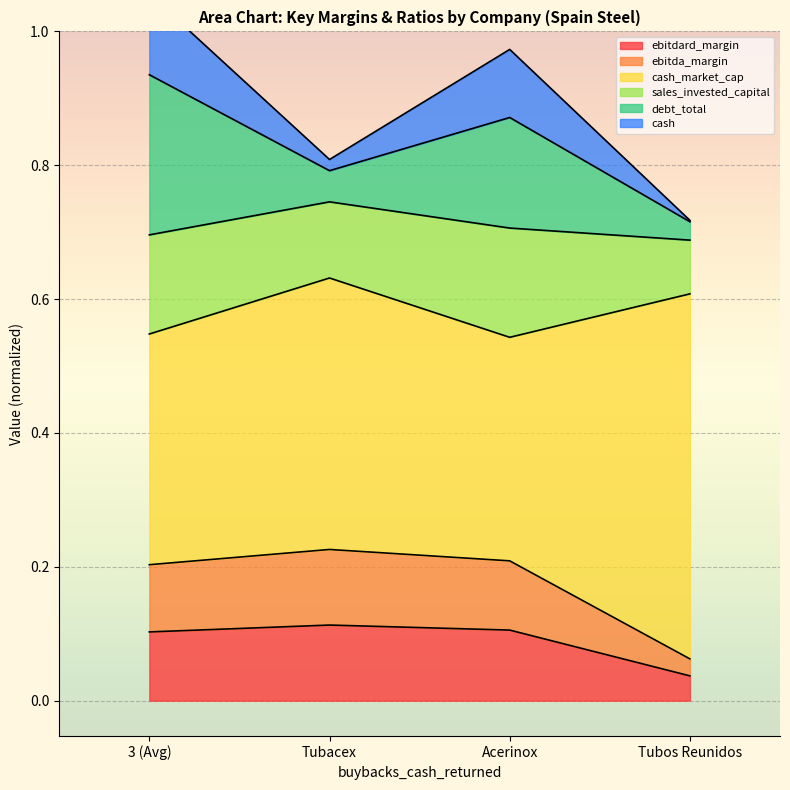

At which label does ebitdard_margin reach its minimum?

Tubos Reunidos